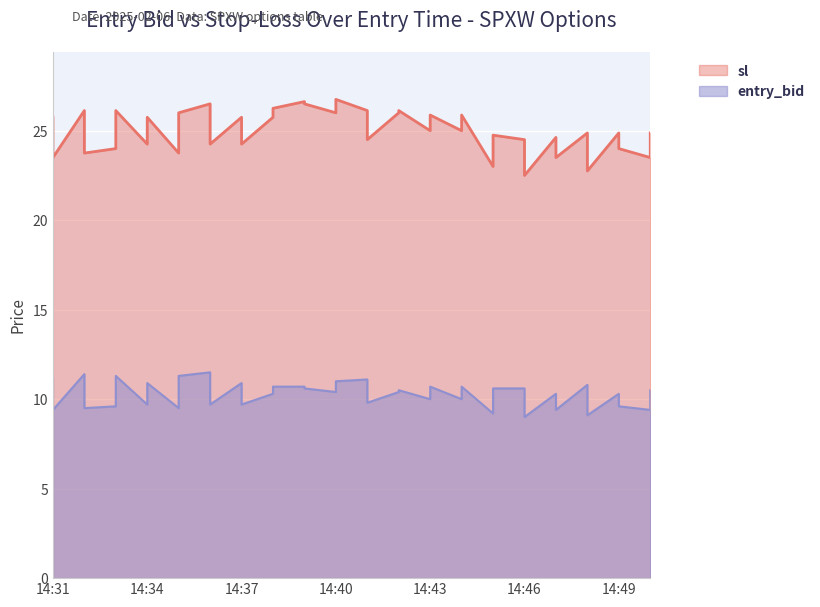

What is the sum of the entry_bid values at 2025-02-06 14:46 and 2025-02-06 14:41?

21.7